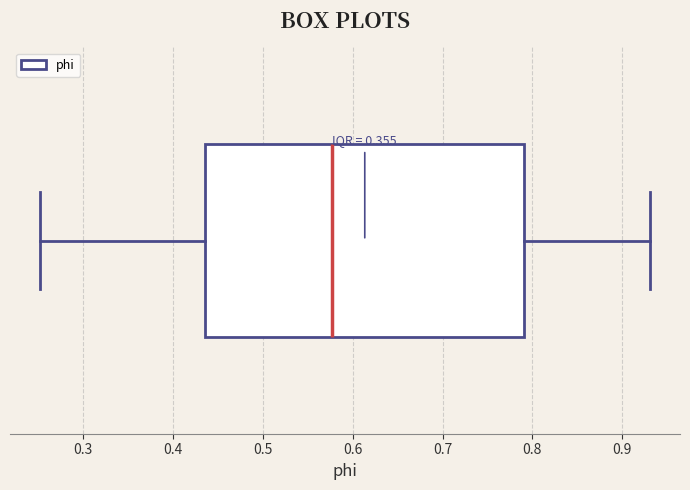

Read this box plot against the x-axis: the position of the median line, the range covered by the box, and the ends of both whiskers. The values are not printed on the chart, so give them approximately, as read against the axis.

median 0.58, box 0.44 to 0.79, whiskers 0.25 to 0.93